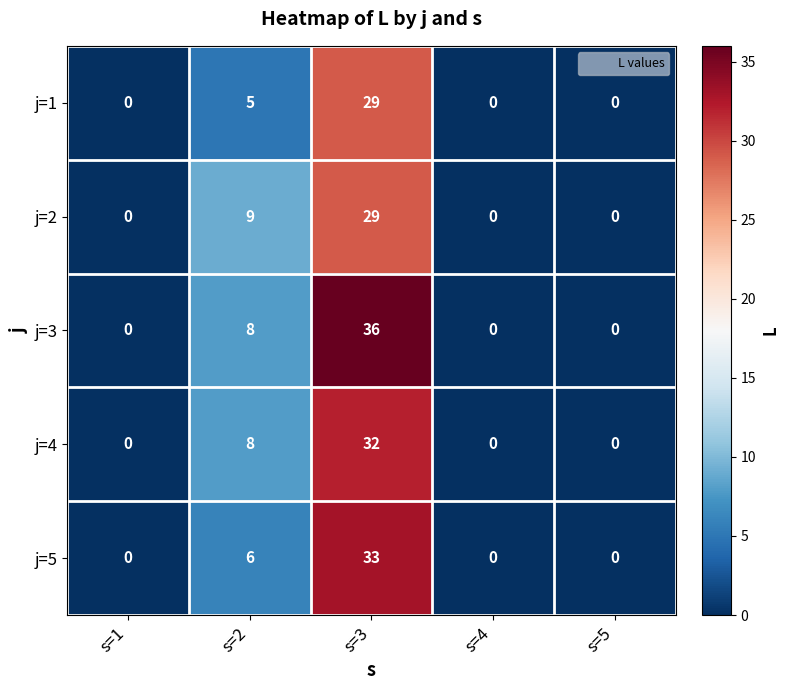

Between s=1 and s=3, which series saw the biggest shift?

j=3